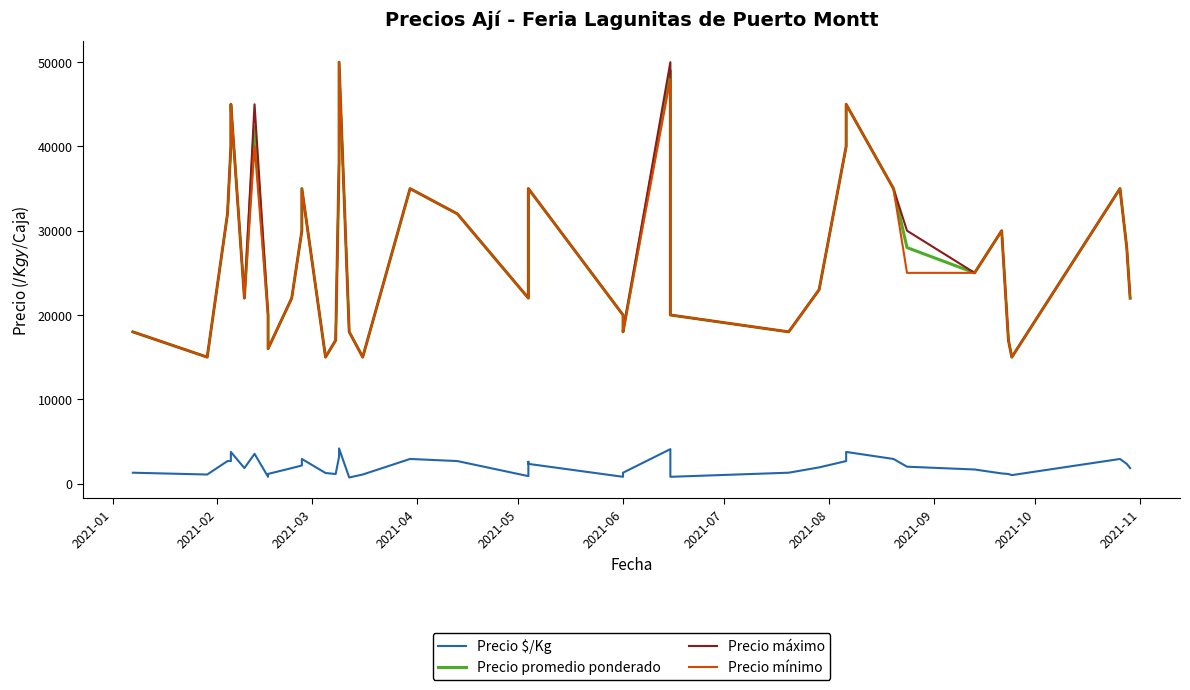

True or false: Precio máximo and Precio promedio ponderado intersect in this chart.

False